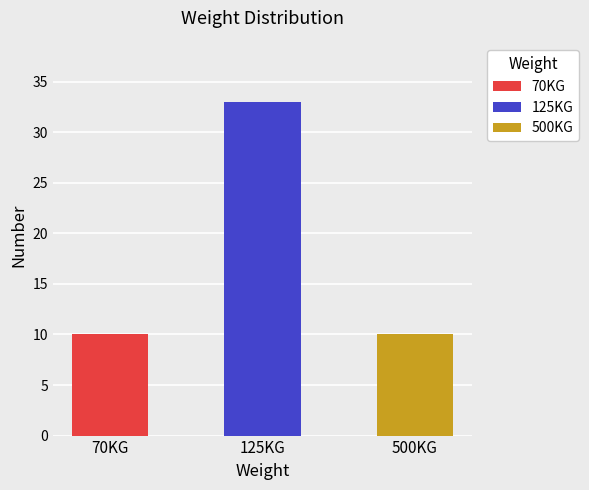

List the labels in order of value, smallest first.

70KG, 500KG, 125KG